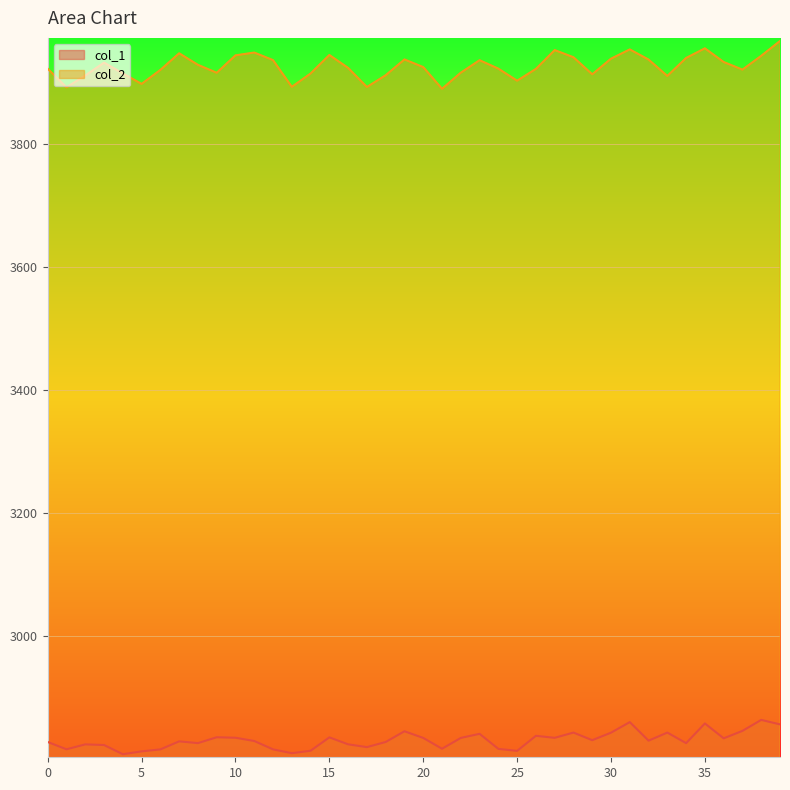

Rank the series at 5 from highest to lowest value.

col_2, col_1